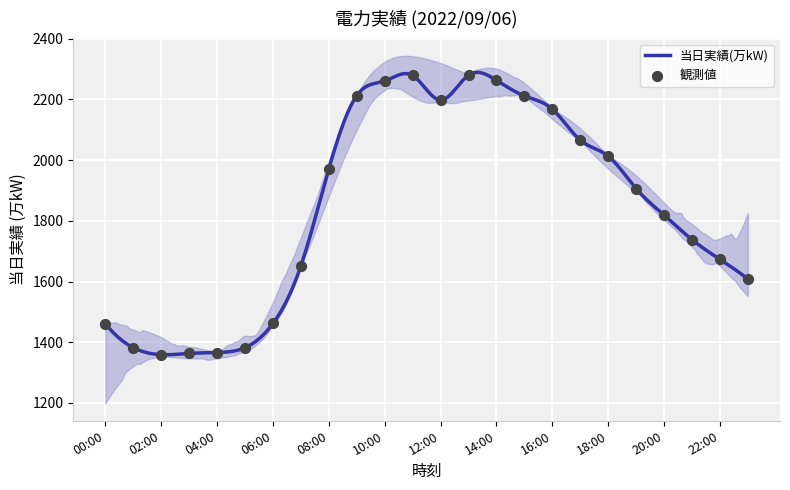

What is the ratio of the value at 05:00 to the value at 11:00?

0.6